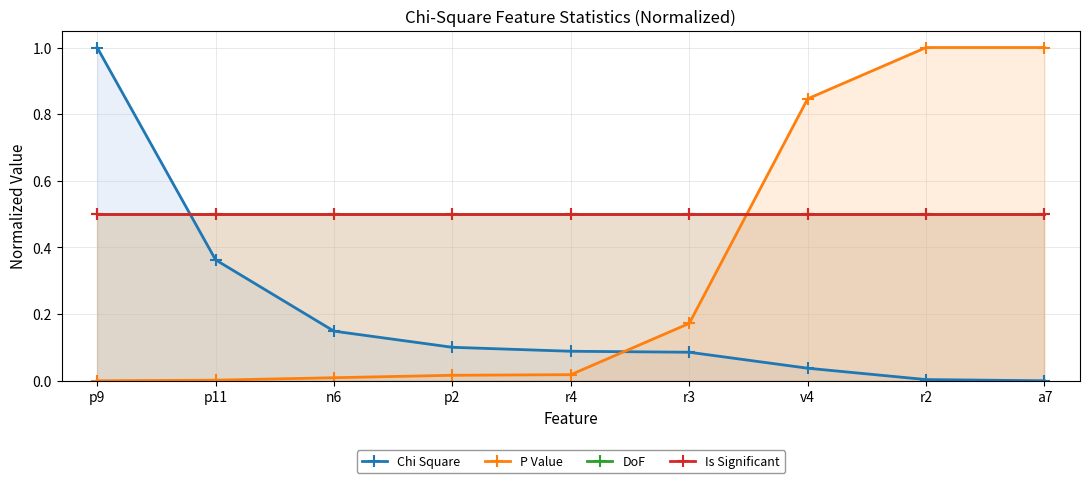

What is the label of the 6th point from the right?

p2